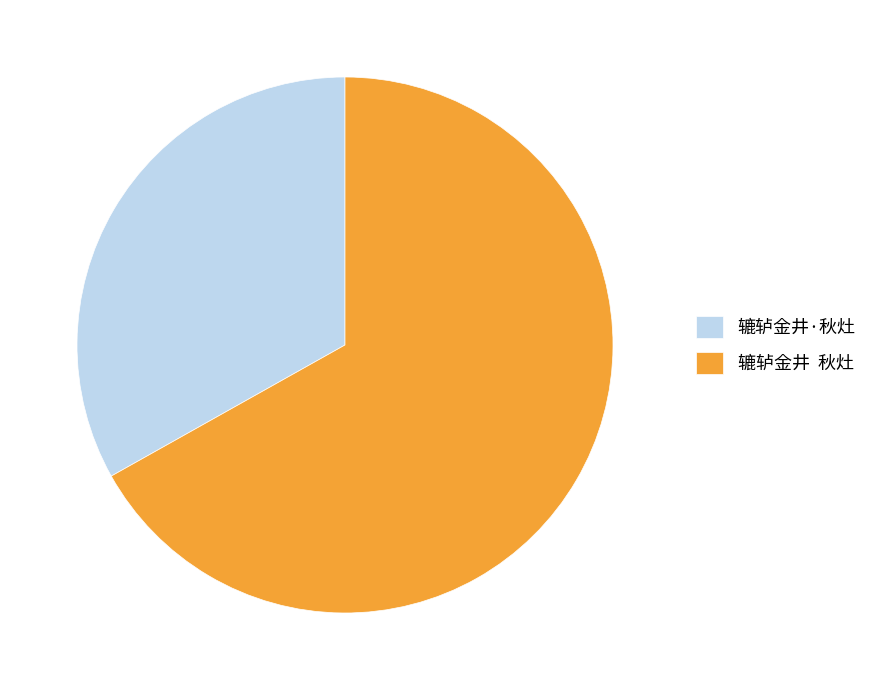

Count the number of slices in the pie.

2